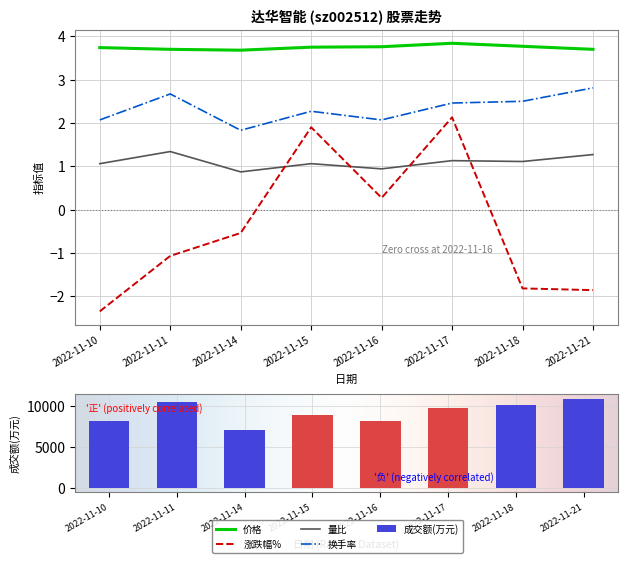

Which series changed the most between 2022-11-10 and 2022-11-14?

涨跌幅%